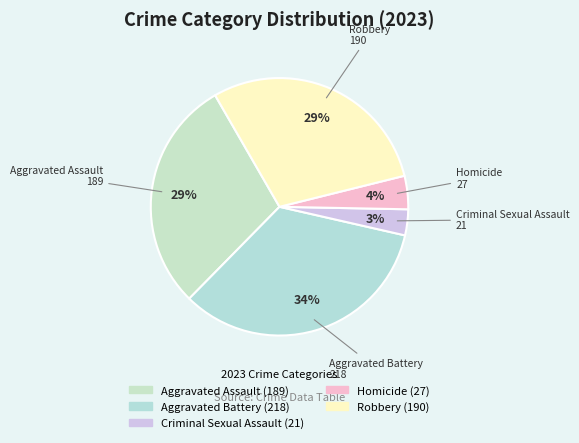

Is there a majority slice in this chart?

No